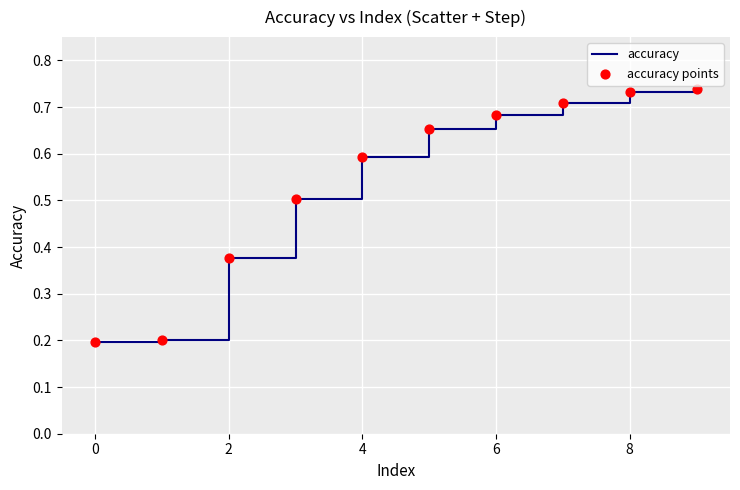

What is the difference between the maximum and minimum values?

0.5